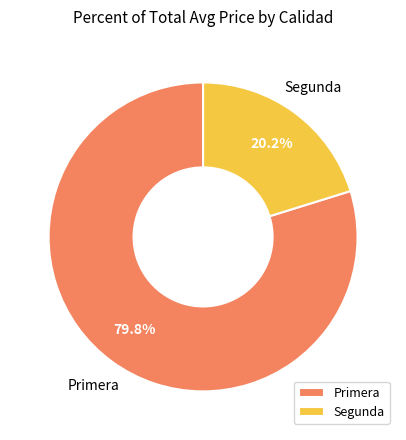

What is the ratio of the value at Segunda to the value at Primera?

0.3